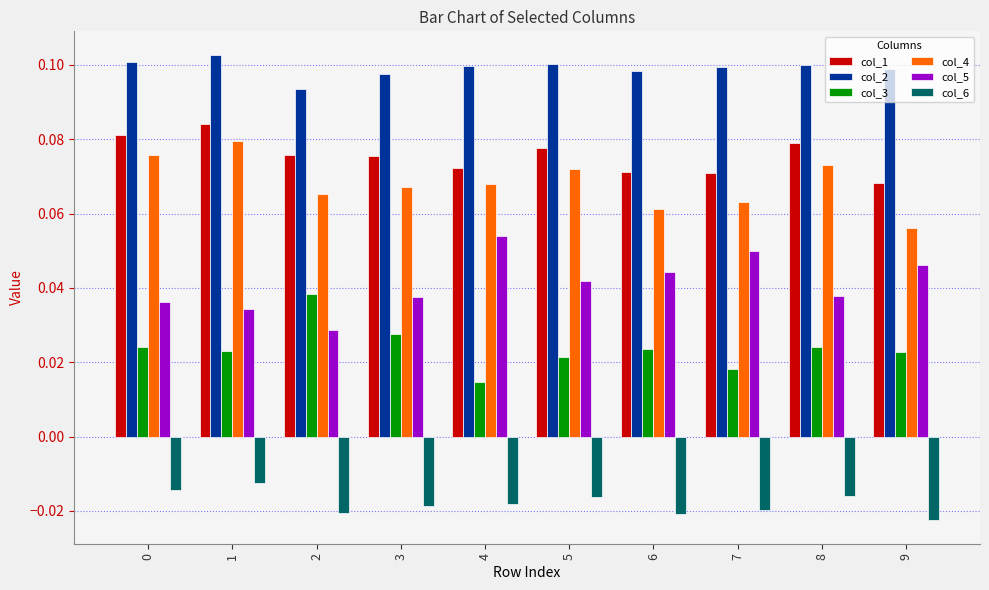

How many bars are there in total?

60